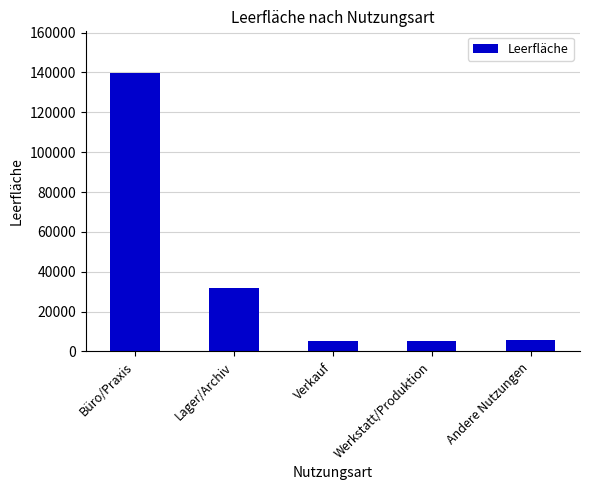

What is the sum of the values at Andere Nutzungen and Verkauf?

11265